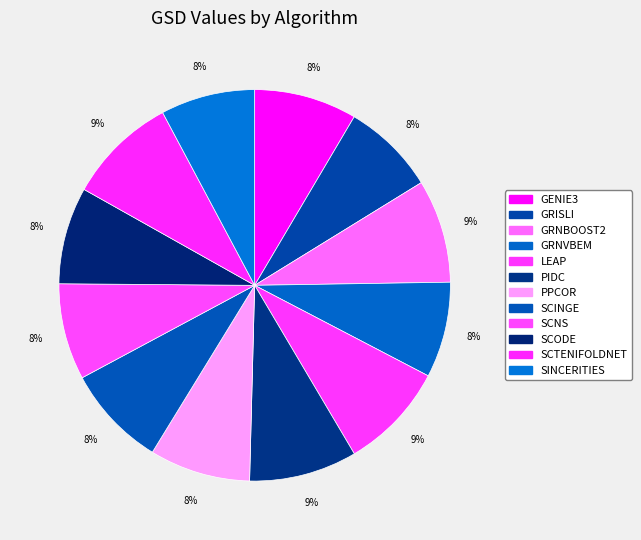

To the nearest percent, what is the combined percentage of GRISLI and SCNS?

16%